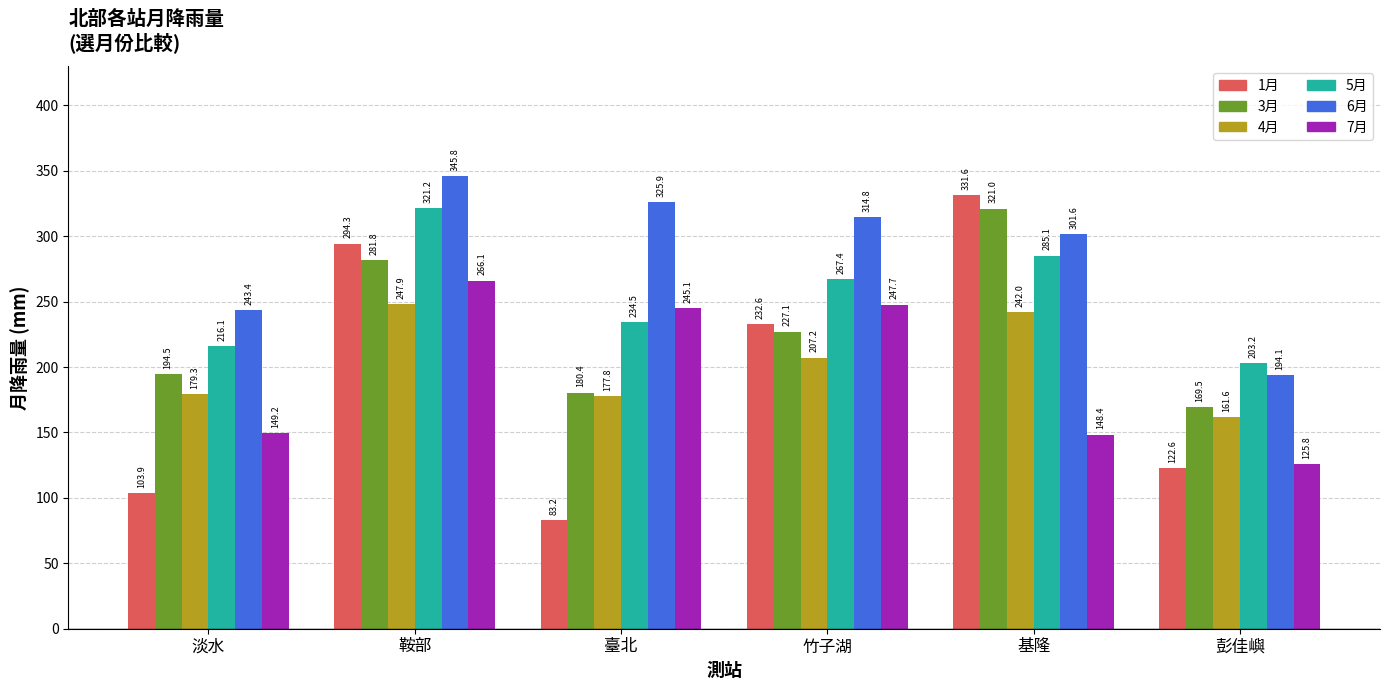

What is the approximate value of 7月 at 彭佳嶼?

125.8